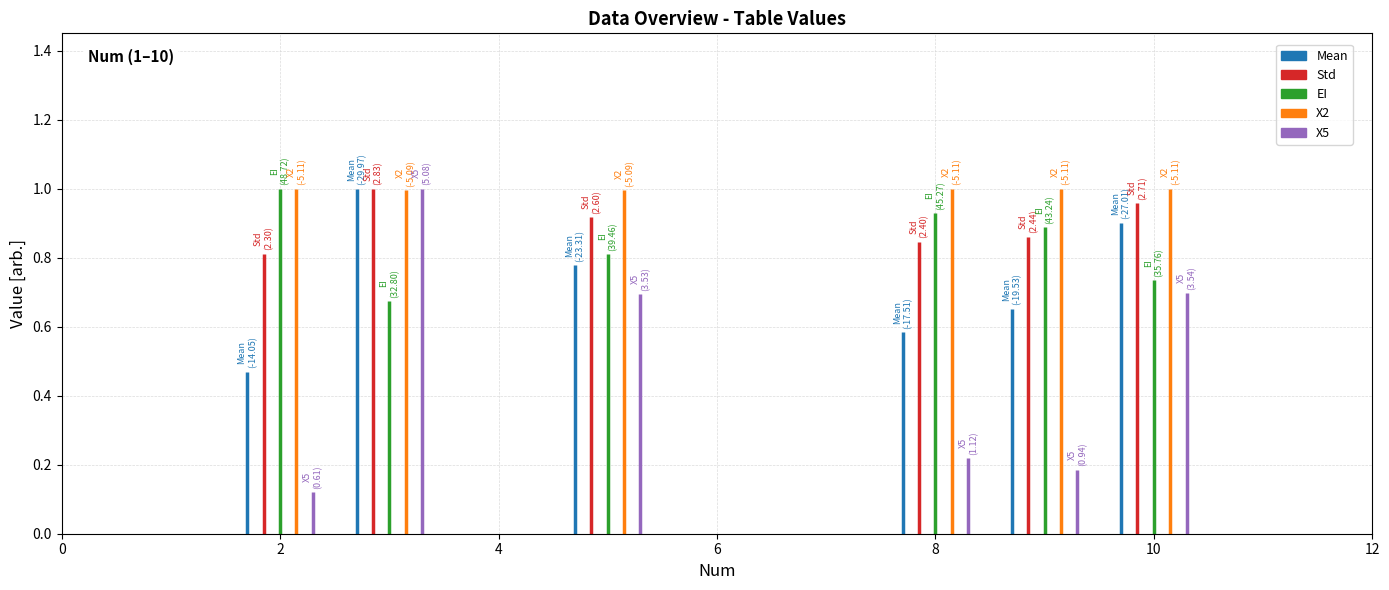

Which series has the largest total across all categories?

EI